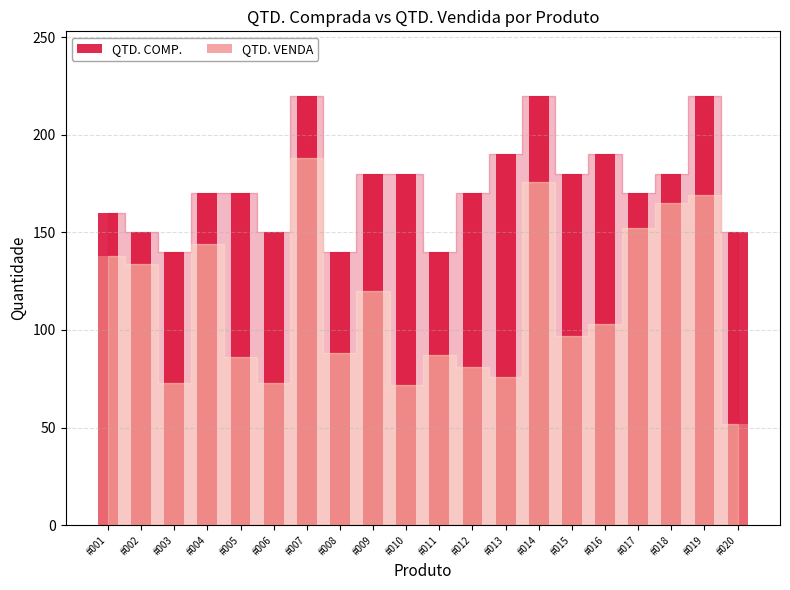

What is the greatest value displayed?

220